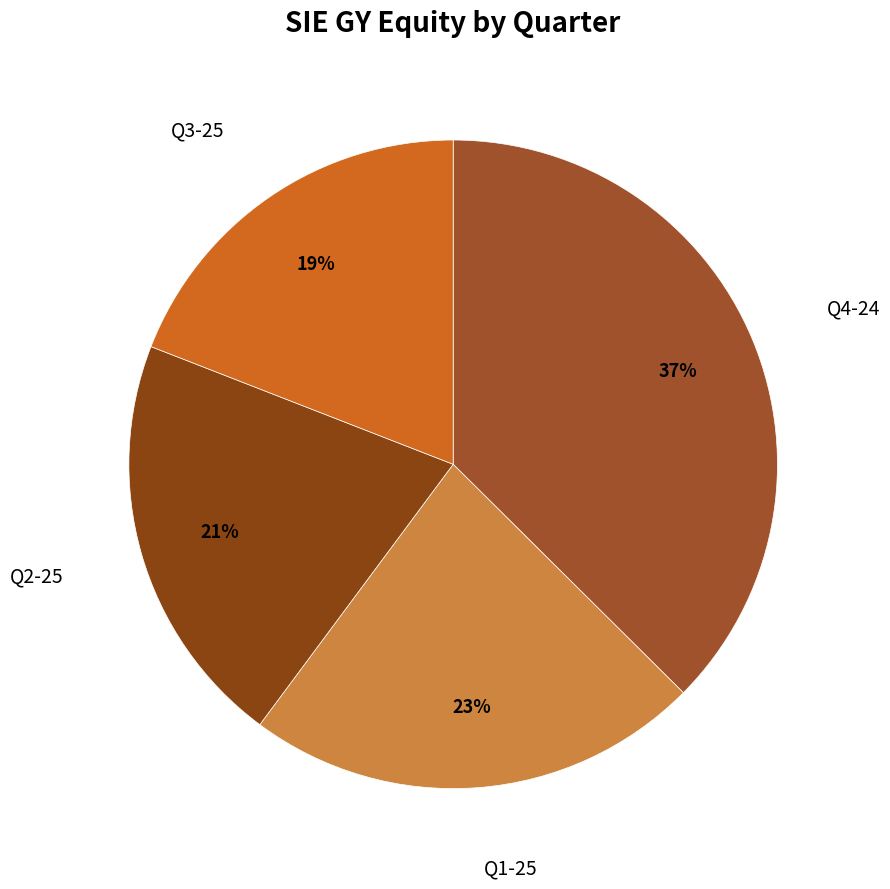

Is there any slice that represents more than half of the pie?

No